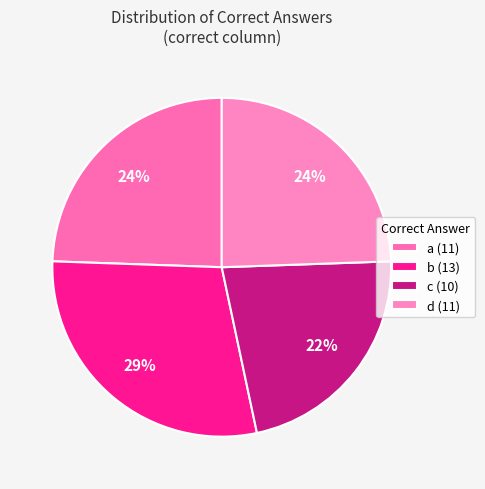

The b slice represents 38% of the pie. True or false?

False